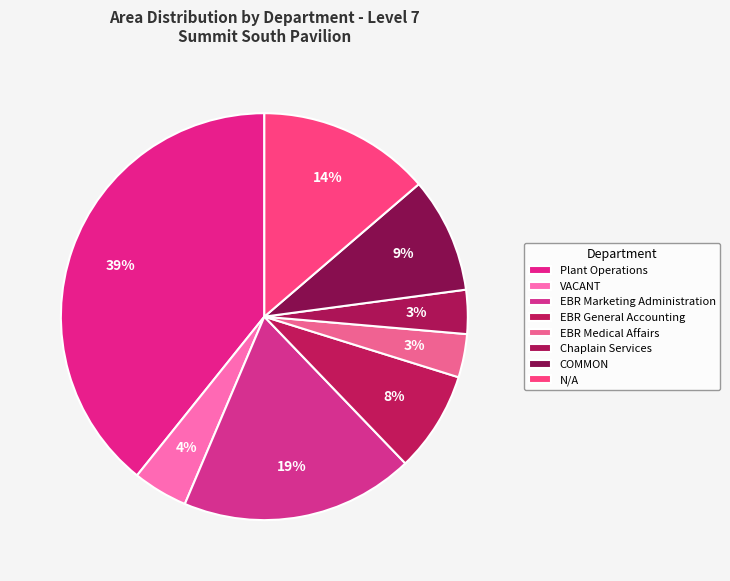

How many segments does this pie chart have?

8